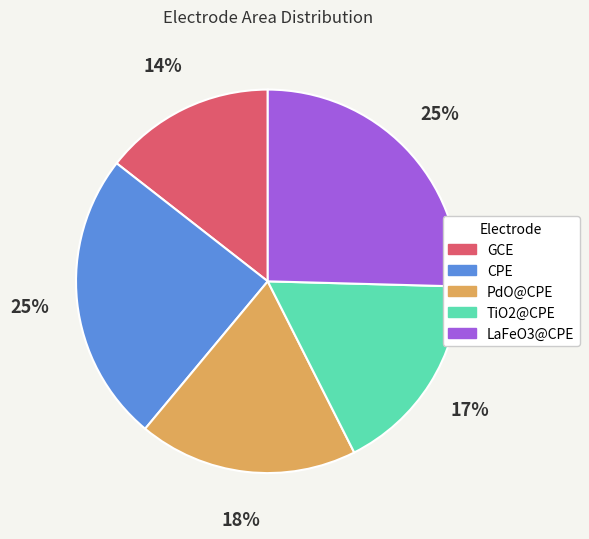

Is it true that PdO@CPE is 8% of the pie?

False